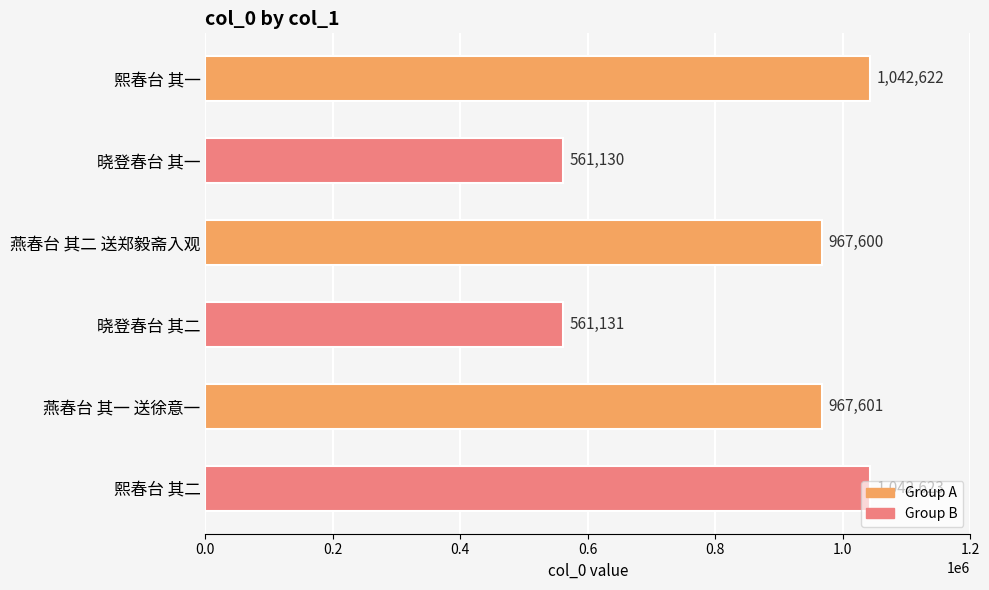

What is the label of the 2nd bar from the top?

晓登春台 其一